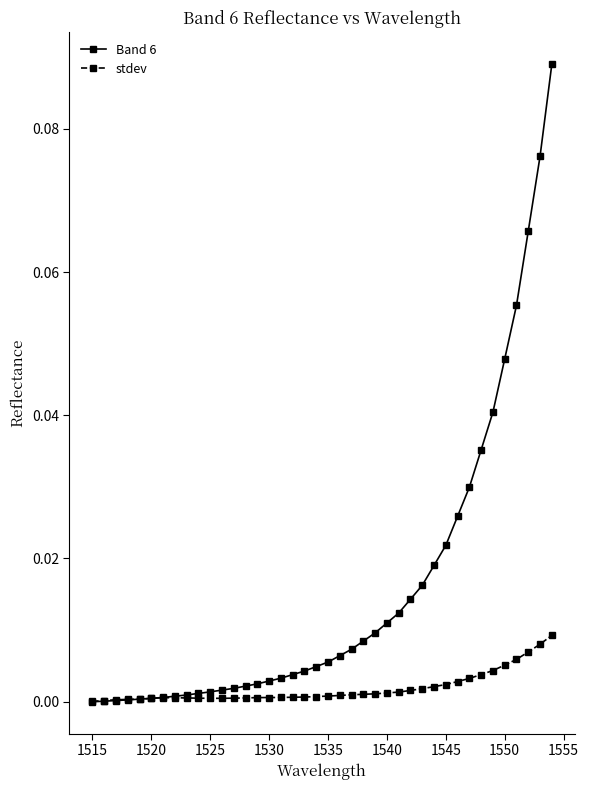

How many data points does each series have?

40